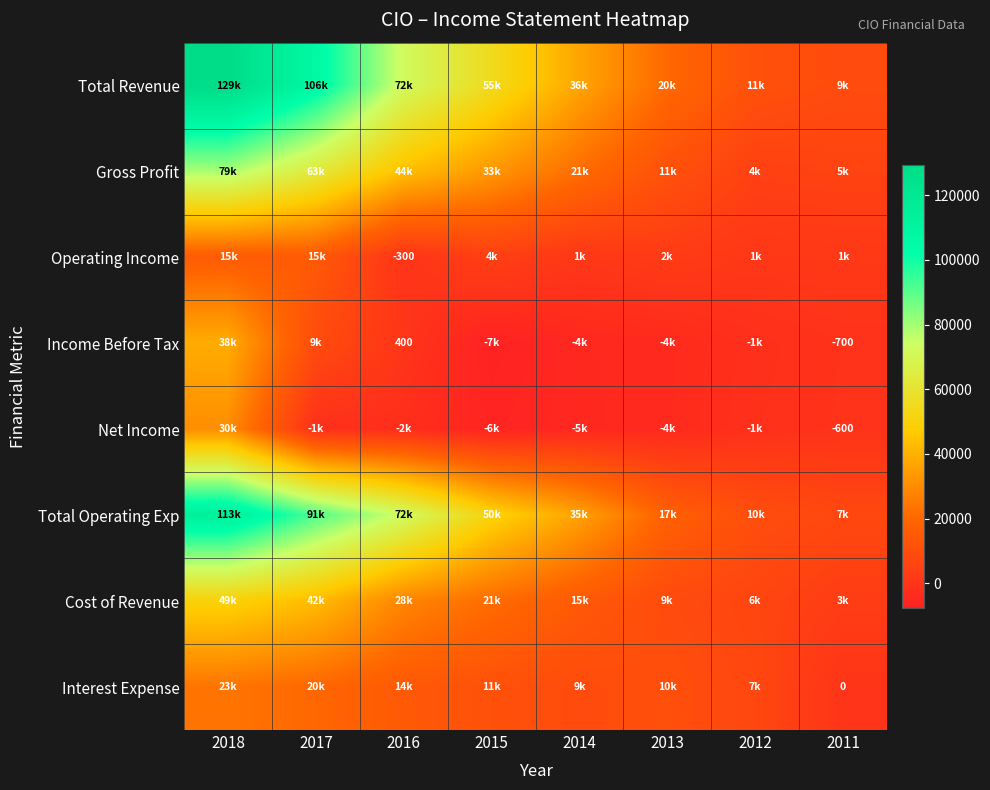

At which category is the sum across all series the highest?

2018